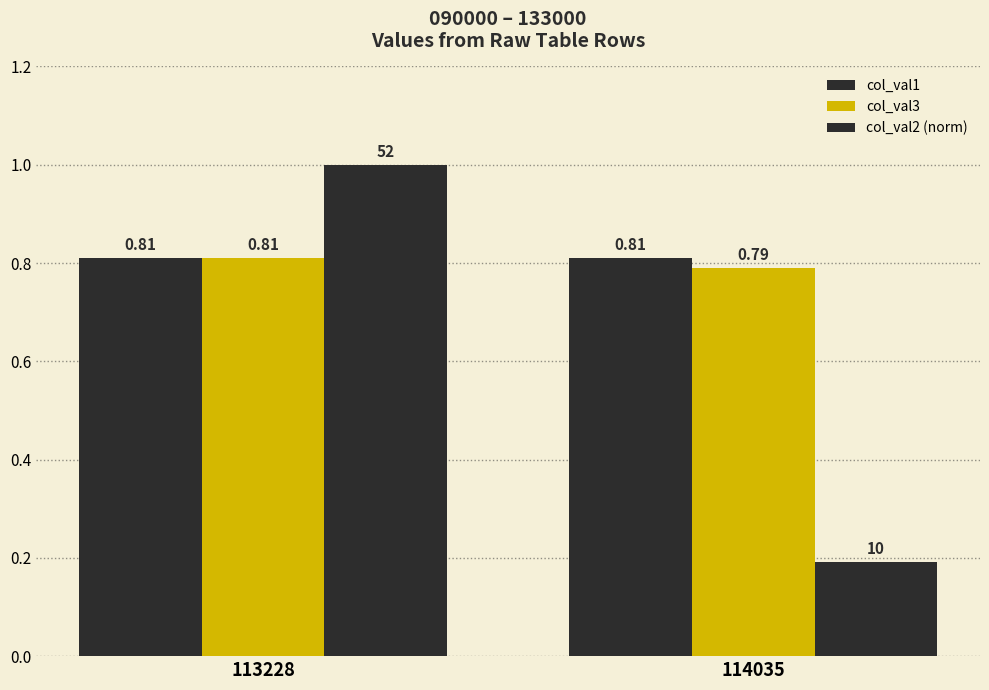

What is the sum of all col_val3 values?

1.6